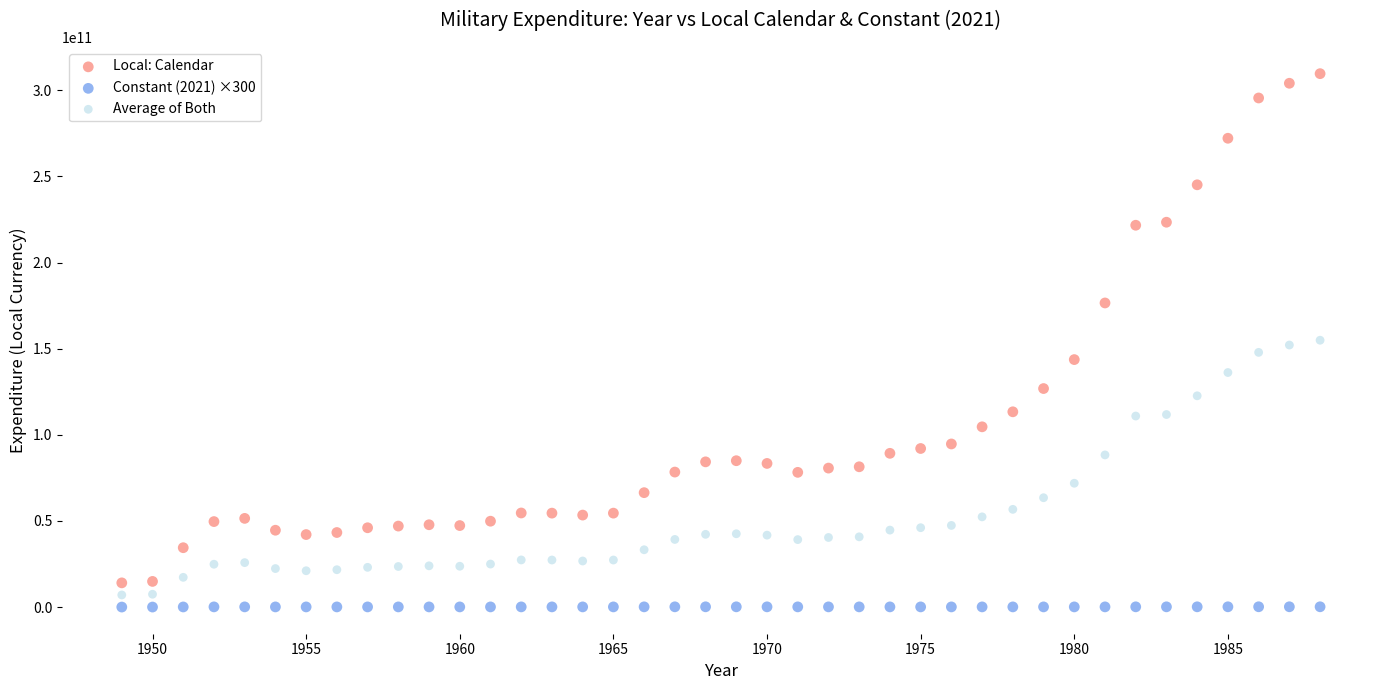

What are all the series names shown in the legend?

Local: Calendar, Constant (2021) ×300, Average of Both